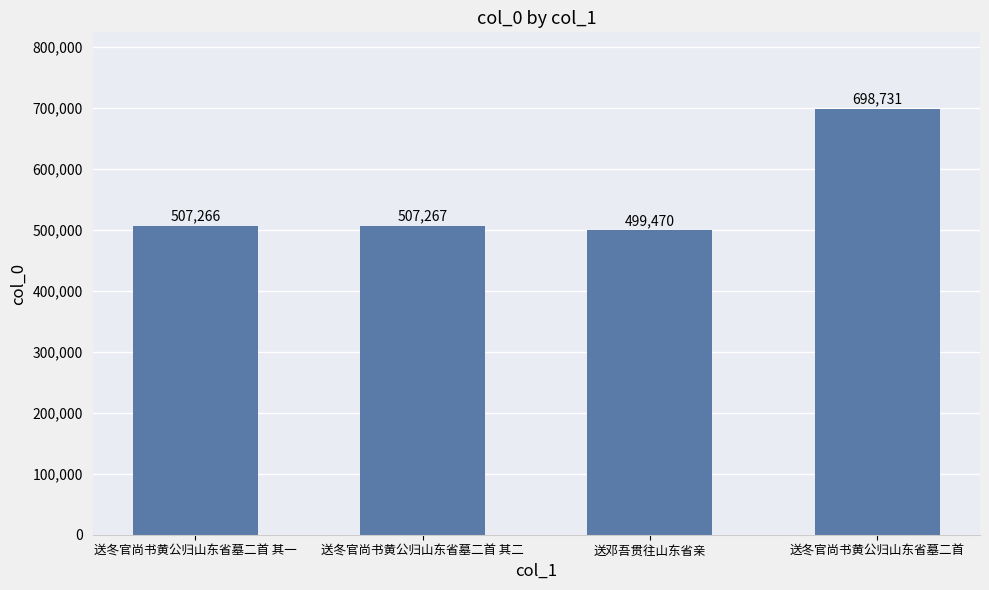

The chart shows a value of 882707 at 送冬官尚书黄公归山东省墓二首 其一. True or false?

False